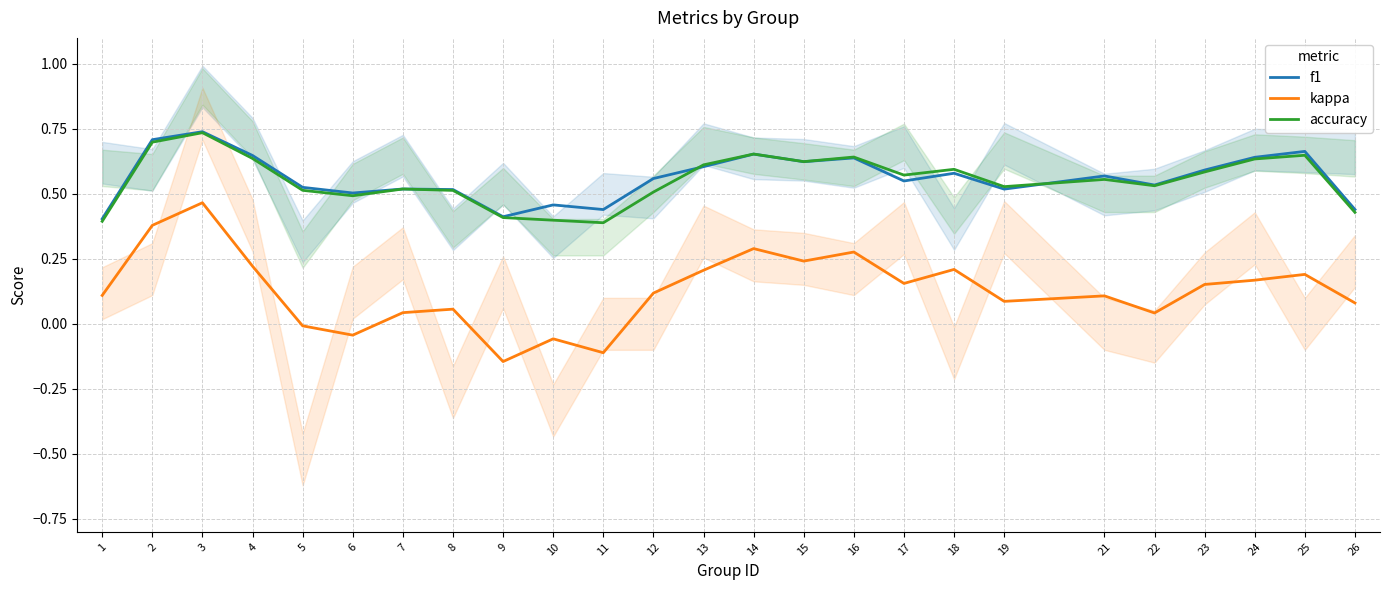

List the series in order of their peak value, highest first.

f1, accuracy, kappa